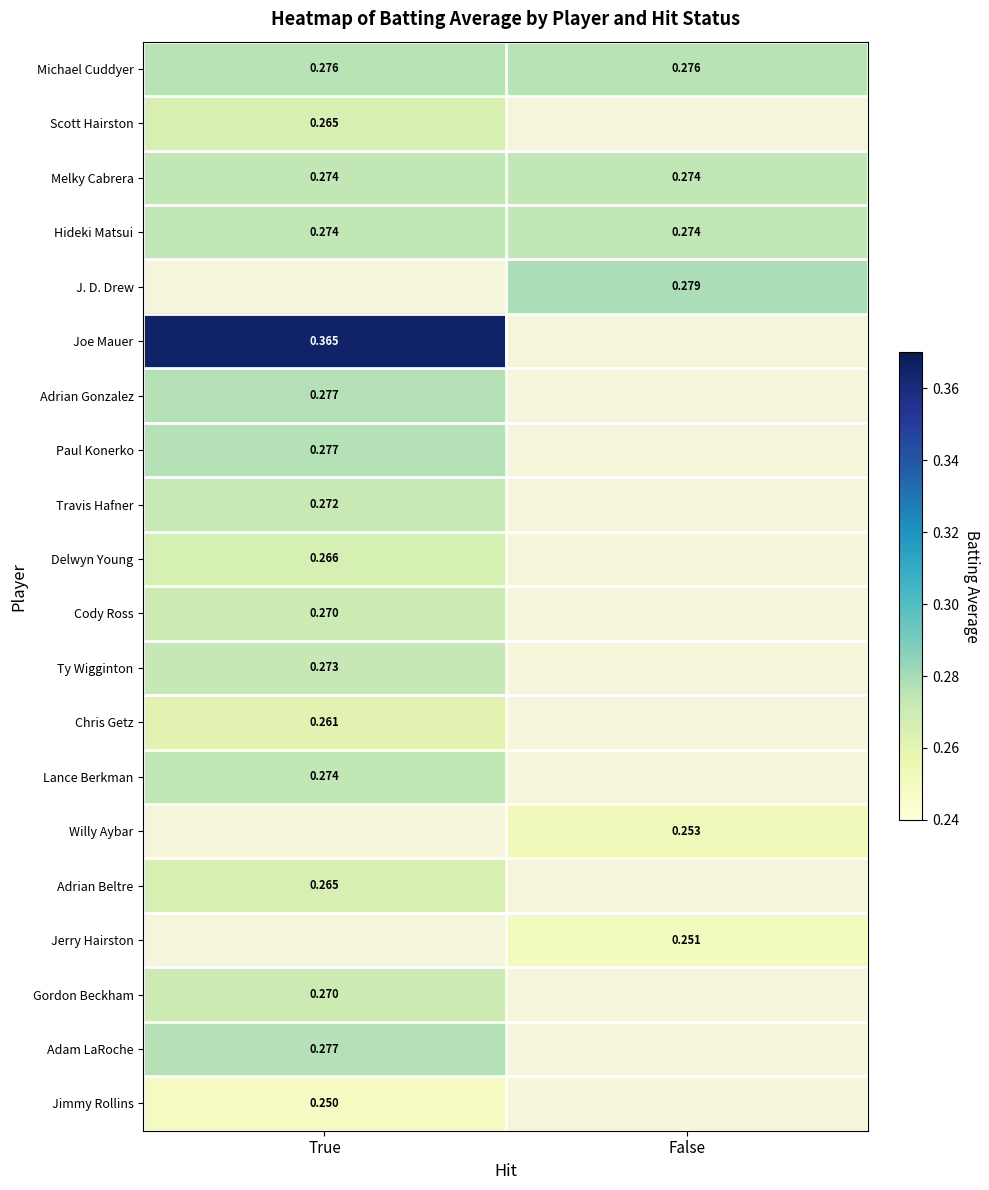

The value of Melky Cabrera at False is 0.1. True or false?

False